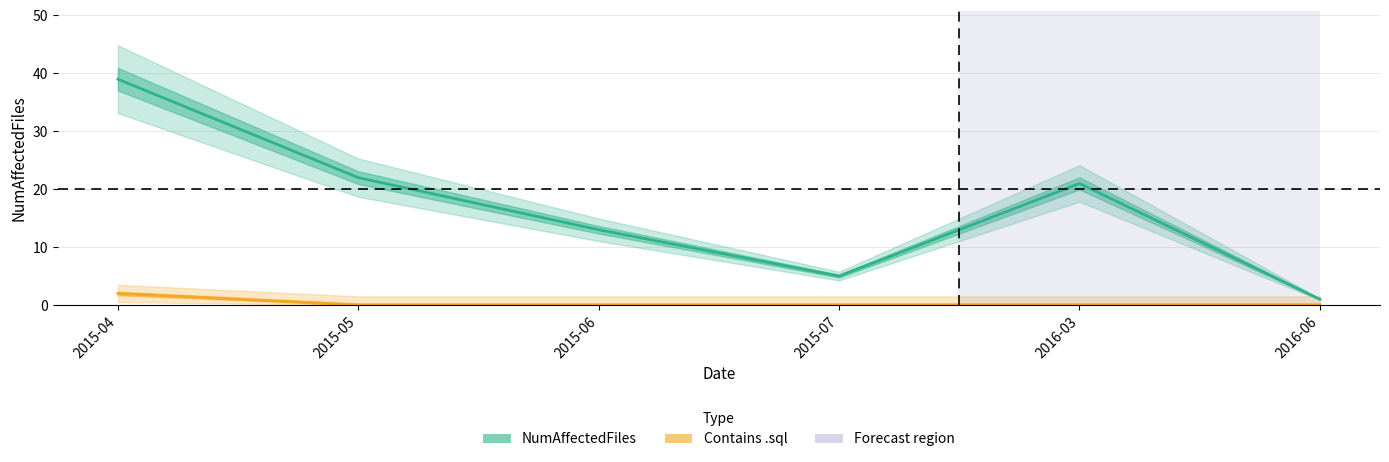

Which series has the largest total across all categories?

NumAffectedFiles